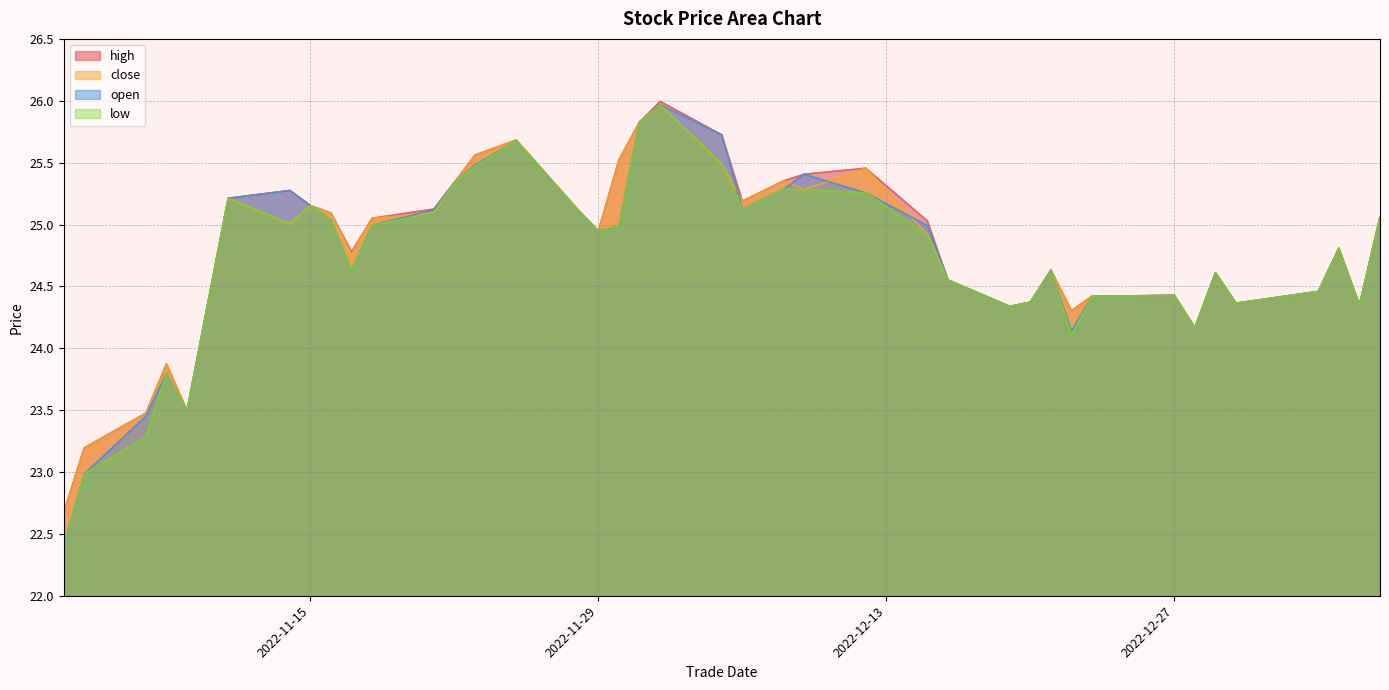

How many values in the close series exceed 24?

35